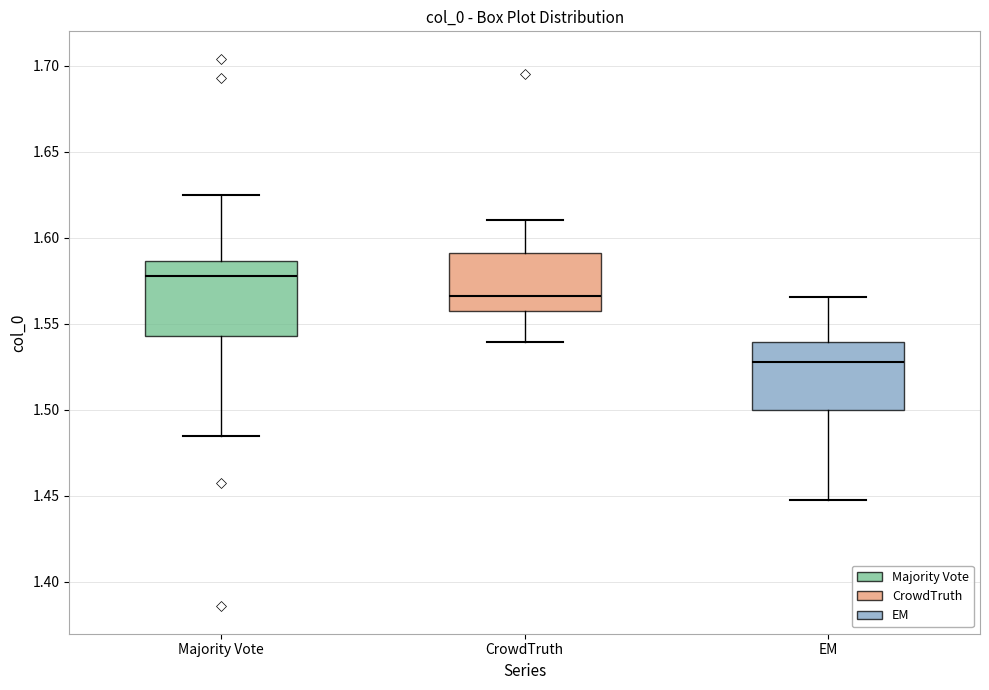

Where does the lower whisker of the box for Majority Vote end on the y-axis? The values are not printed on the chart, so give them approximately, as read against the axis.

1.485